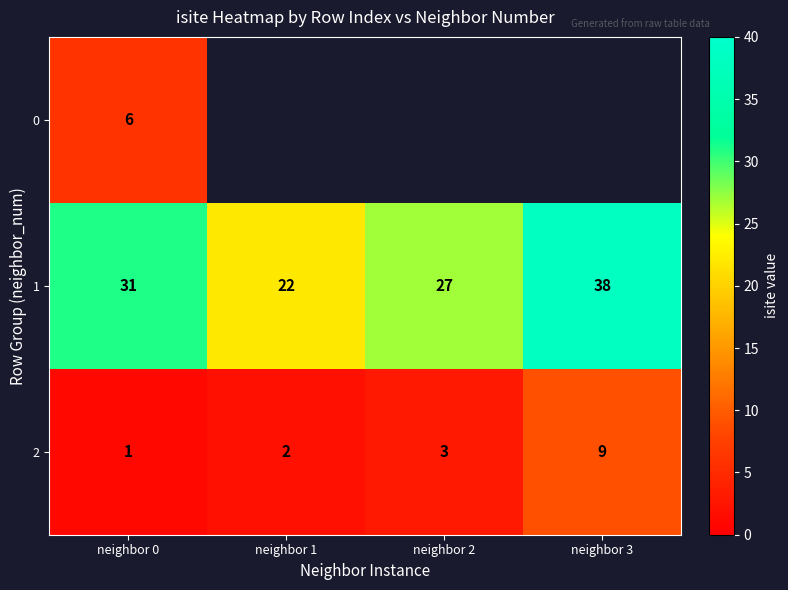

Rank the categories by 2 value from lowest to highest.

neighbor 0, neighbor 1, neighbor 2, neighbor 3